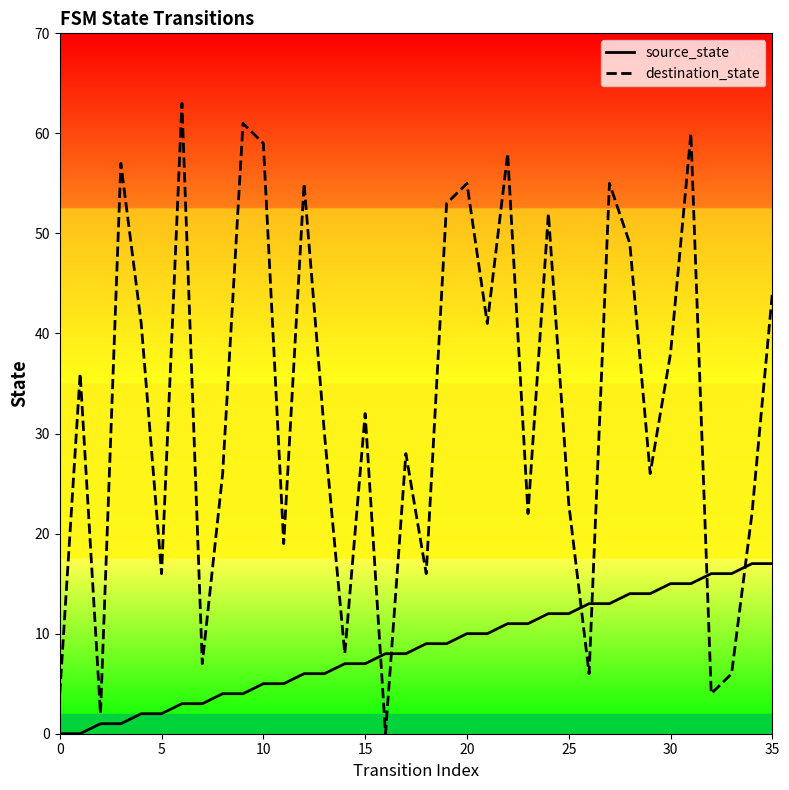

What is the maximum value for destination_state?

63